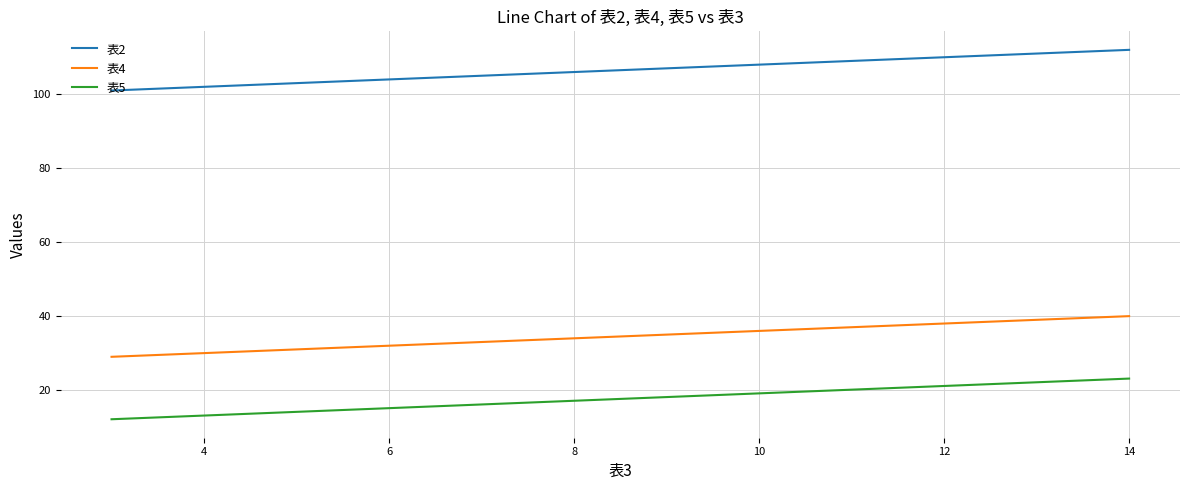

What is the lowest value of the 表2 series?

100.9